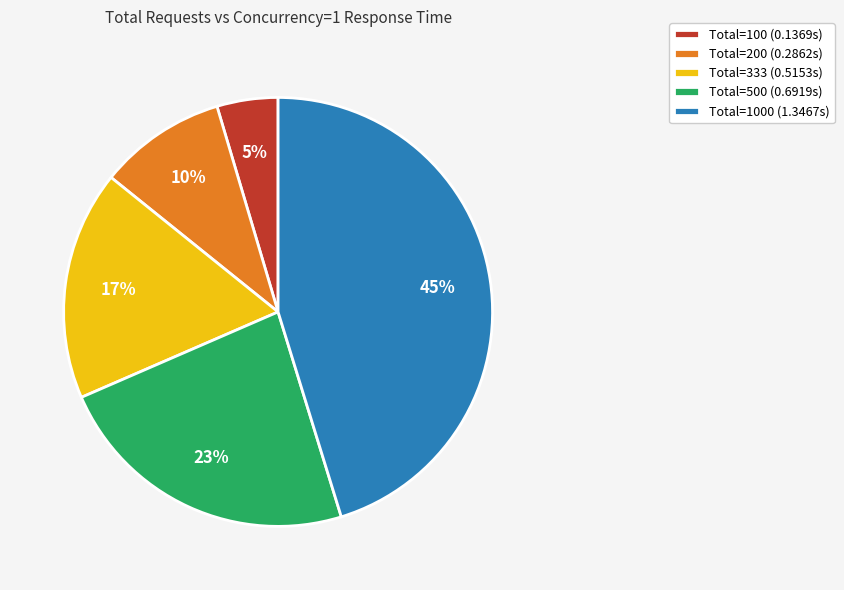

To the nearest percent, what is the combined percentage of Total=333 (0.5153s) and Total=100 (0.1369s)?

22%